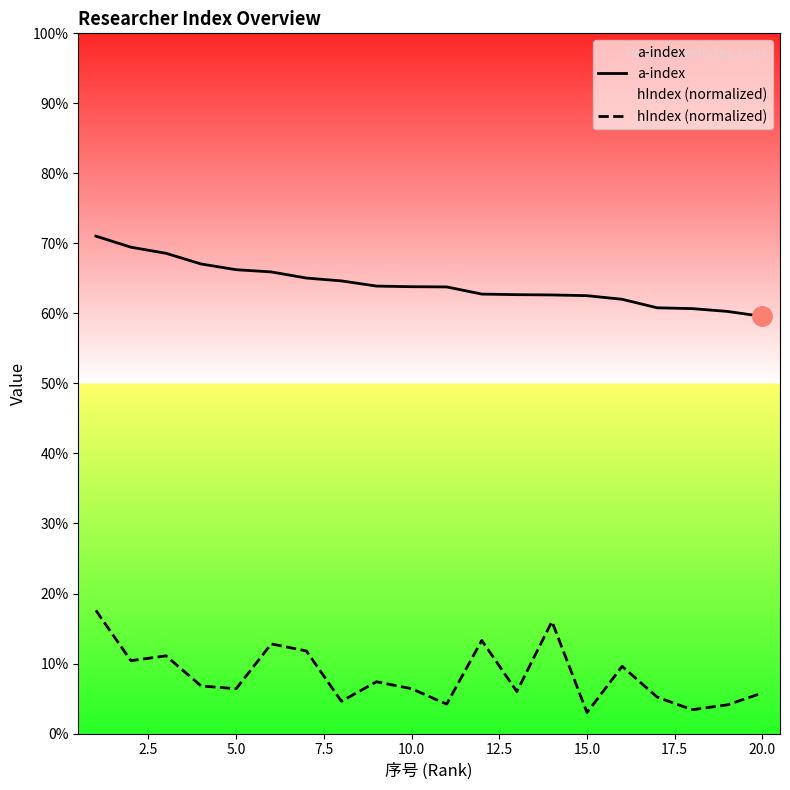

How many data points does each series have?

20